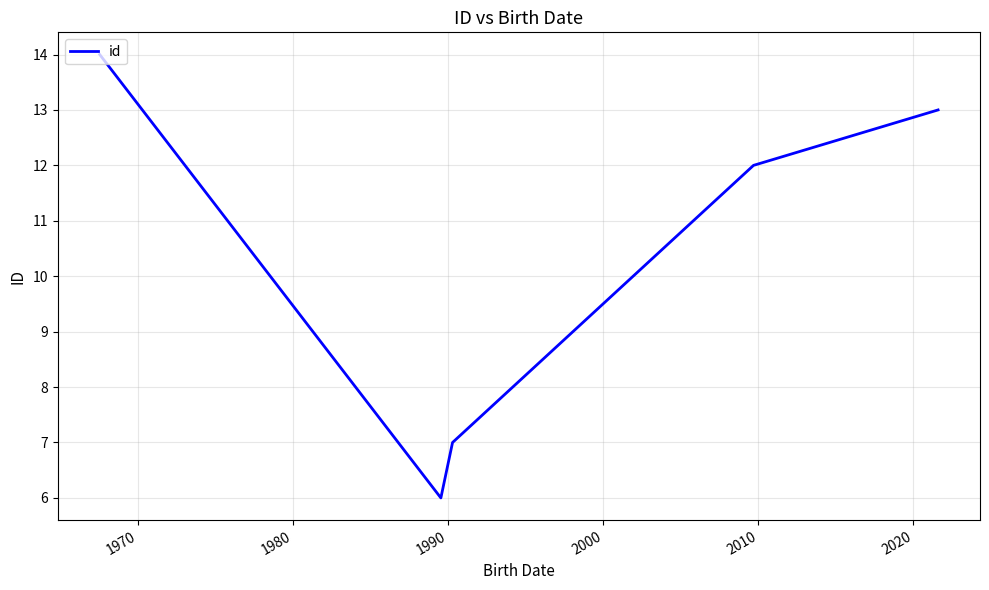

What is the difference between the maximum and second lowest values?

7